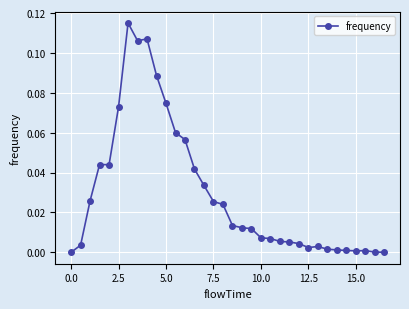

True or false: there are more than 2 points higher than both neighbors.

True